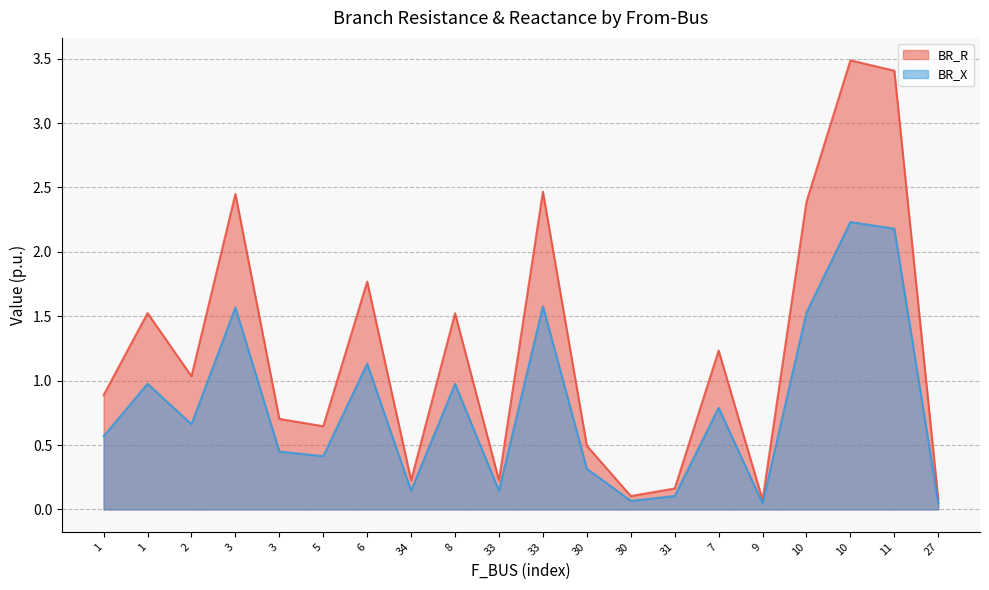

Reading right to left, transcribe all the data shown in this chart.

BR_R: 27=0.1	11=3.4	10=3.5	10=2.4	9=0.1	7=1.2	31=0.2	30=0.1	30=0.5	33=2.5	33=0.2	8=1.5	34=0.2	6=1.8	5=0.6	3=0.7	3=2.4	2=1.0	1=1.5	1=0.9
BR_X: 27=0.0	11=2.2	10=2.2	10=1.5	9=0.0	7=0.8	31=0.1	30=0.1	30=0.3	33=1.6	33=0.1	8=1.0	34=0.1	6=1.1	5=0.4	3=0.5	3=1.6	2=0.7	1=1.0	1=0.6